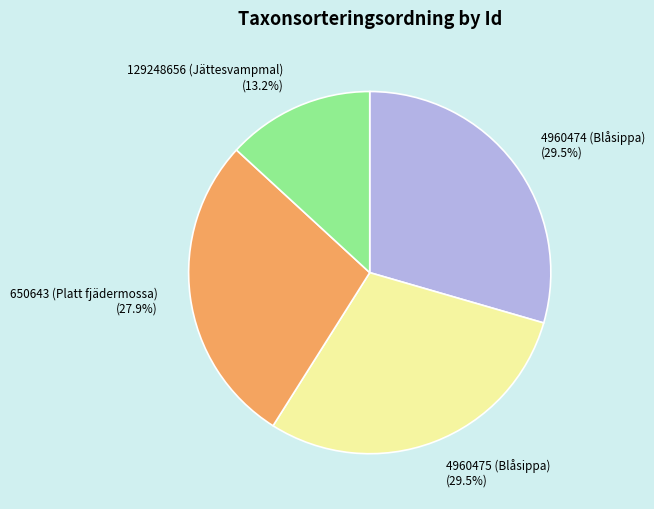

Is there any slice that represents more than half of the pie?

No